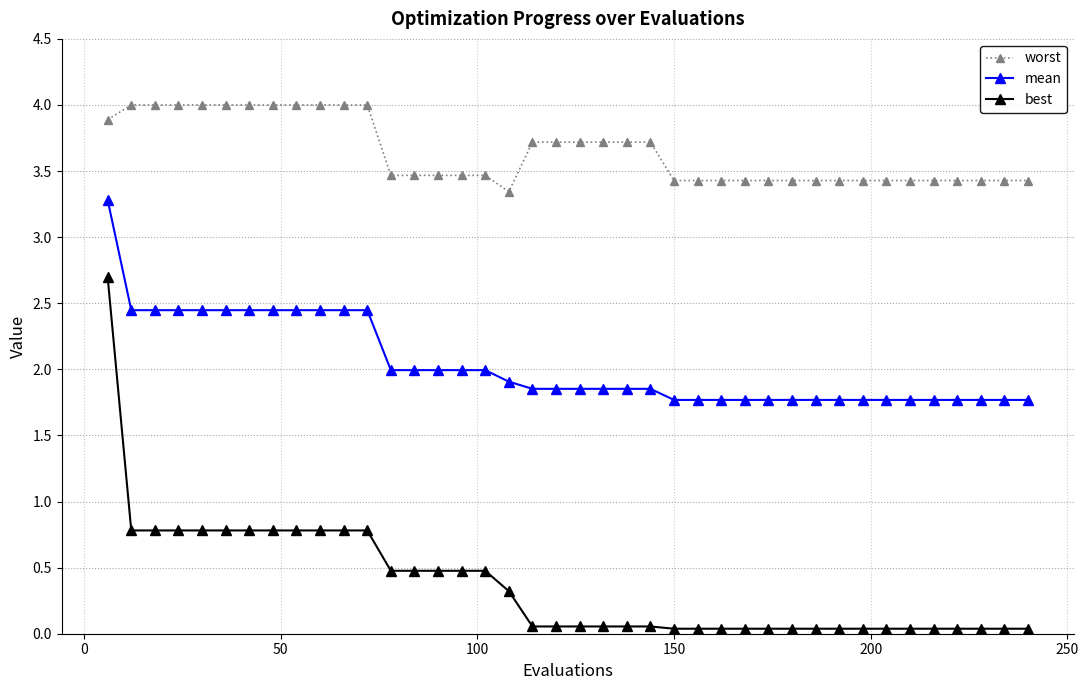

Which series has the largest range (max minus min)?

best